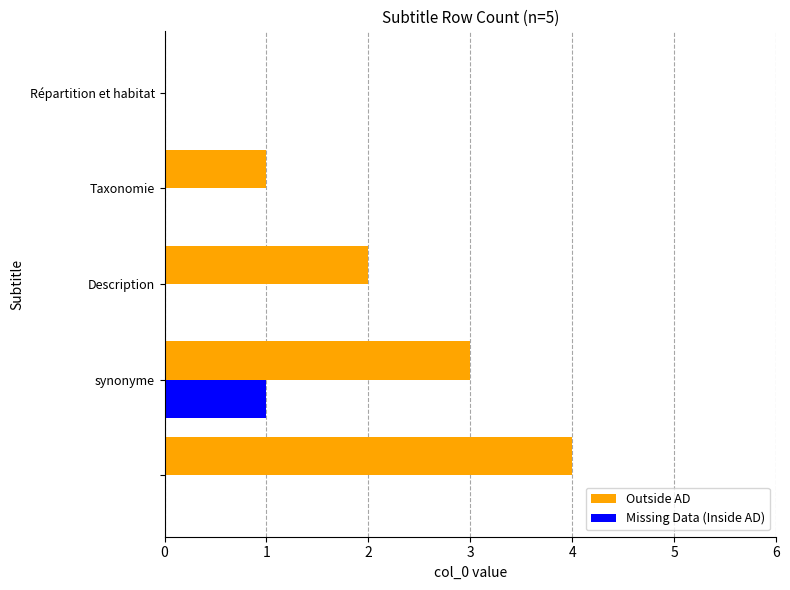

Which series has the largest total across all categories?

Outside AD